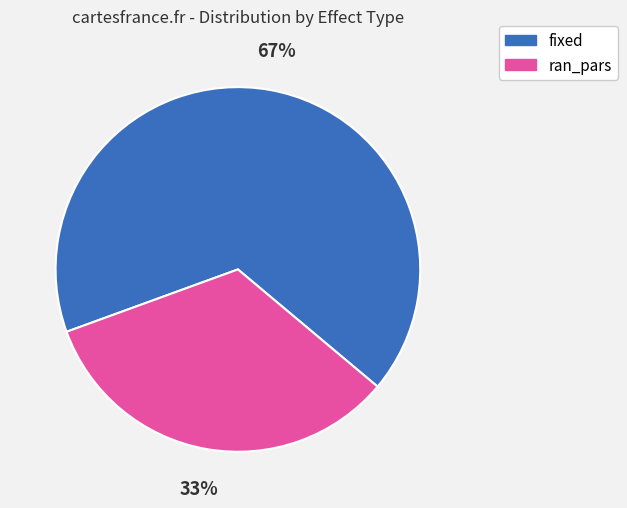

Do fixed and ran_pars together represent more than half of the pie?

Yes